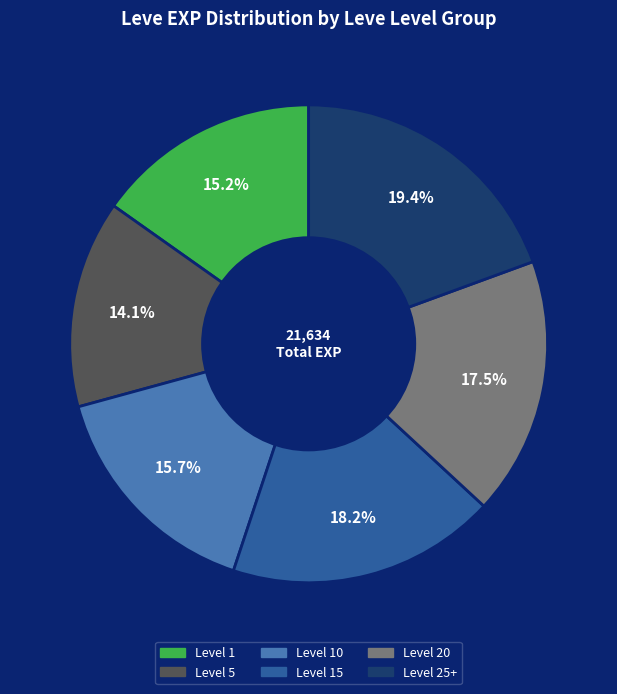

Is there any slice that represents more than half of the pie?

No